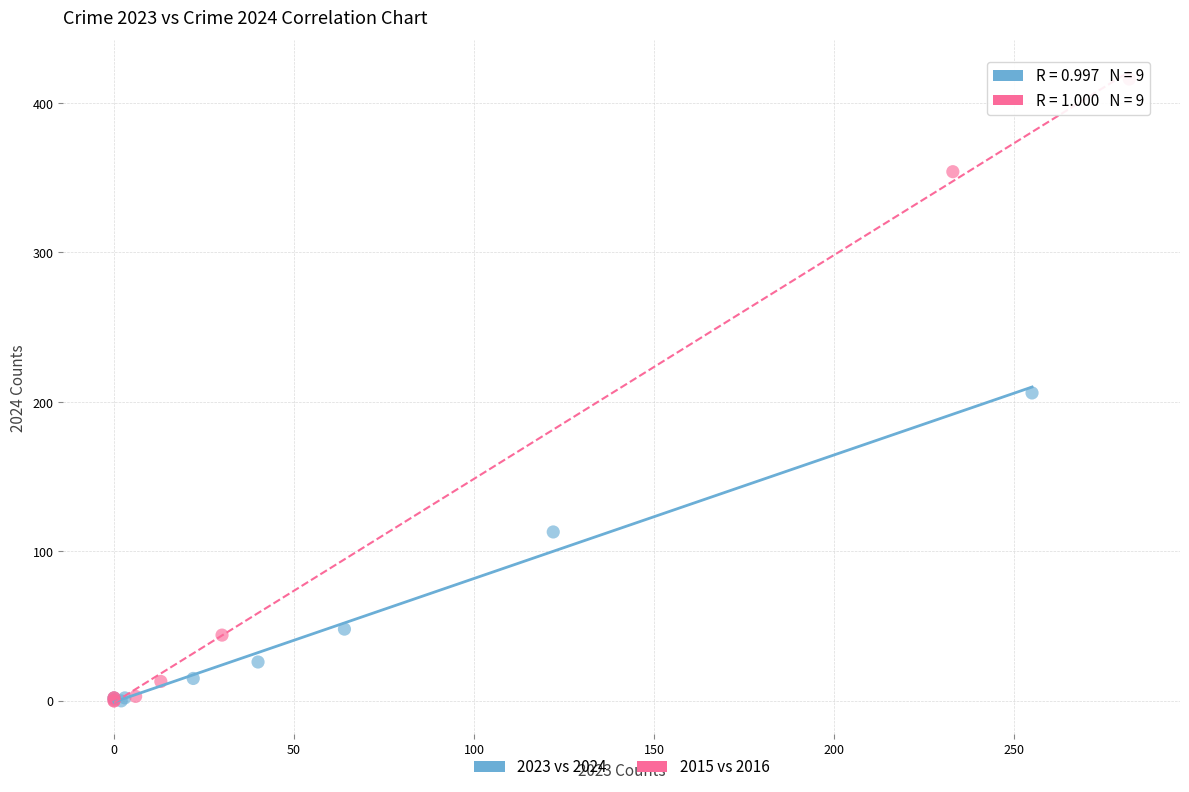

What are all the series names shown in the legend?

2023 vs 2024, 2015 vs 2016